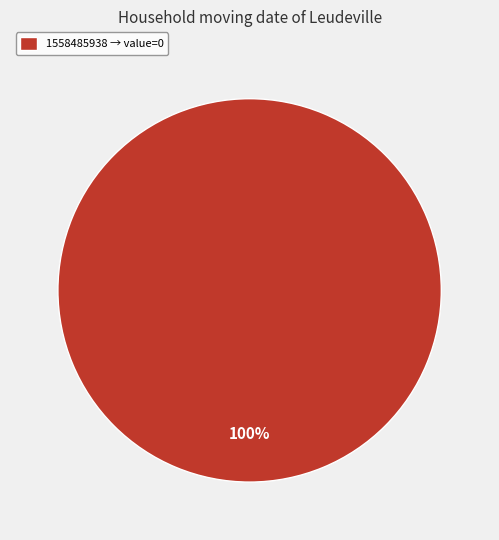

Rank the categories by value from highest to lowest.

1558485938 → value=0